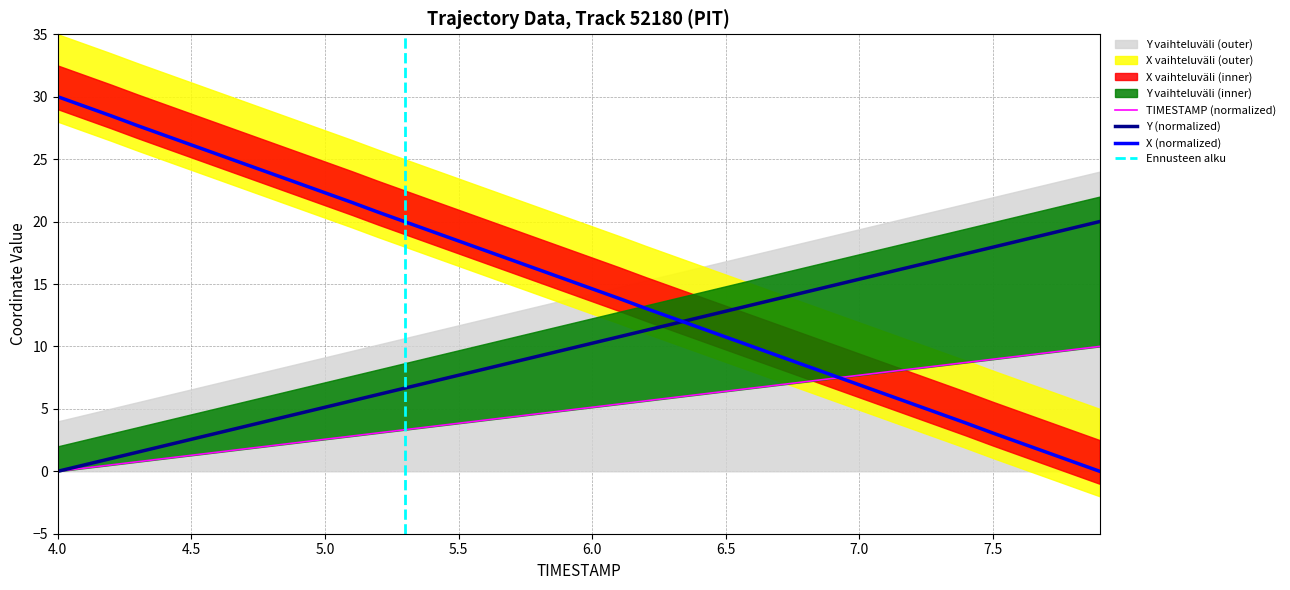

Reading right to left, extract all data points from this chart.

X: 0.0	0.8	1.5	2.3	3.1	3.9	4.6	5.4	6.2	6.9	7.7	8.5	9.2	10.0	10.8	11.5	12.3	13.1	13.9	14.6	15.4	16.1	16.9	17.7	18.4	19.2	20.0	20.7	21.5	22.3	23.1	23.8	24.6	25.4	26.1	26.9	27.7	28.5	29.2	30.0
Y: 20.0	19.5	19.0	18.5	17.9	17.4	16.9	16.4	15.9	15.4	14.9	14.4	13.8	13.3	12.8	12.3	11.8	11.3	10.8	10.3	9.7	9.2	8.7	8.2	7.7	7.2	6.7	6.2	5.6	5.1	4.6	4.1	3.6	3.1	2.6	2.1	1.5	1.0	0.5	0.0
TIMESTAMP: 10.0	9.7	9.5	9.2	9.0	8.7	8.5	8.2	7.9	7.7	7.4	7.2	6.9	6.7	6.4	6.2	5.9	5.6	5.4	5.1	4.9	4.6	4.4	4.1	3.8	3.6	3.3	3.1	2.8	2.6	2.3	2.1	1.8	1.5	1.3	1.0	0.8	0.5	0.3	0.0